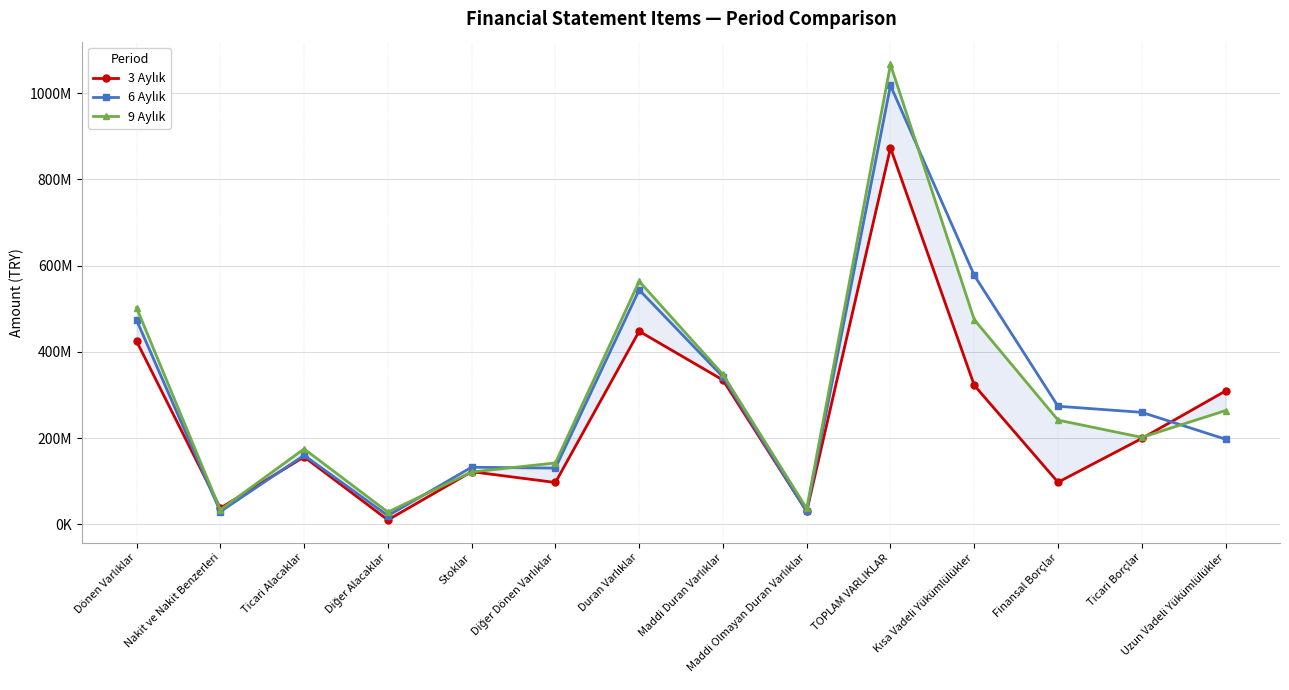

The value of 9 Aylık at Uzun Vadeli Yükümlülükler is 400972152. True or false?

False